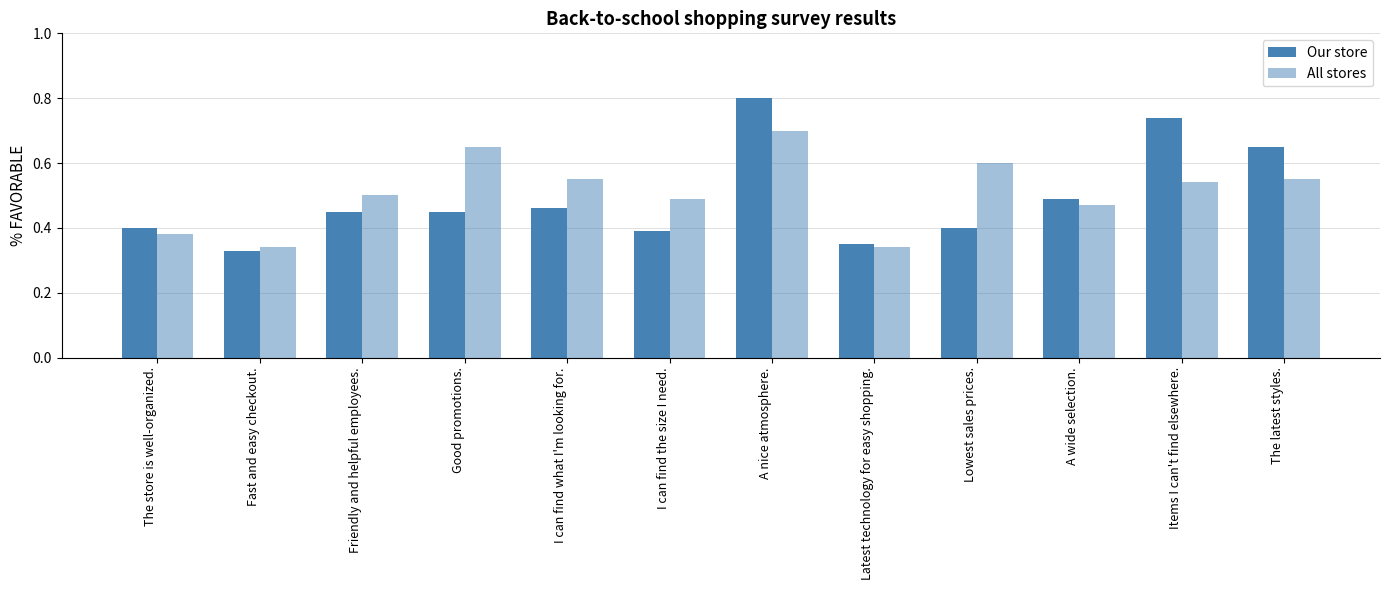

Reading left to right, what are all the values shown in this chart?

Our store: The store is well-organized.=0.4	Fast and easy checkout.=0.3	Friendly and helpful employees.=0.5	Good promotions.=0.5	I can find what I'm looking for.=0.5	I can find the size I need.=0.4	A nice atmosphere.=0.8	Latest technology for easy shopping.=0.3	Lowest sales prices.=0.4	A wide selection.=0.5	Items I can't find elsewhere.=0.7	The latest styles.=0.7
All stores: The store is well-organized.=0.4	Fast and easy checkout.=0.3	Friendly and helpful employees.=0.5	Good promotions.=0.7	I can find what I'm looking for.=0.6	I can find the size I need.=0.5	A nice atmosphere.=0.7	Latest technology for easy shopping.=0.3	Lowest sales prices.=0.6	A wide selection.=0.5	Items I can't find elsewhere.=0.5	The latest styles.=0.6